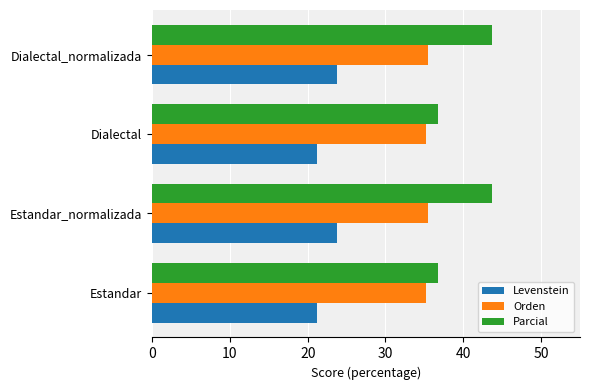

True or false: Levenstein has a value of 23.8 at Estandar_normalizada.

True